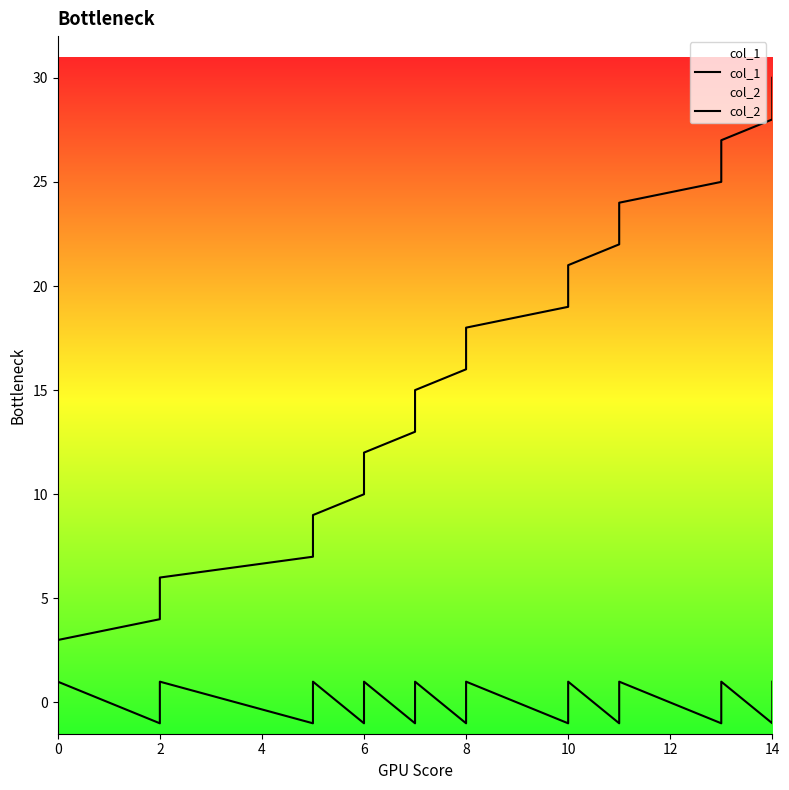

What is the highest value of the col_1 series?

30